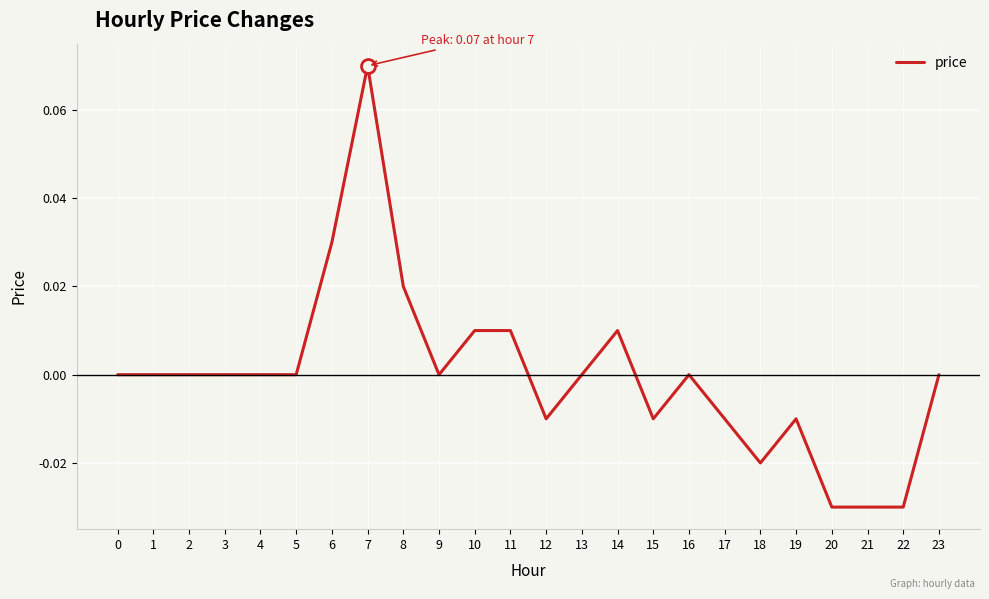

The chart shows a value of 0.0 at 11. True or false?

True